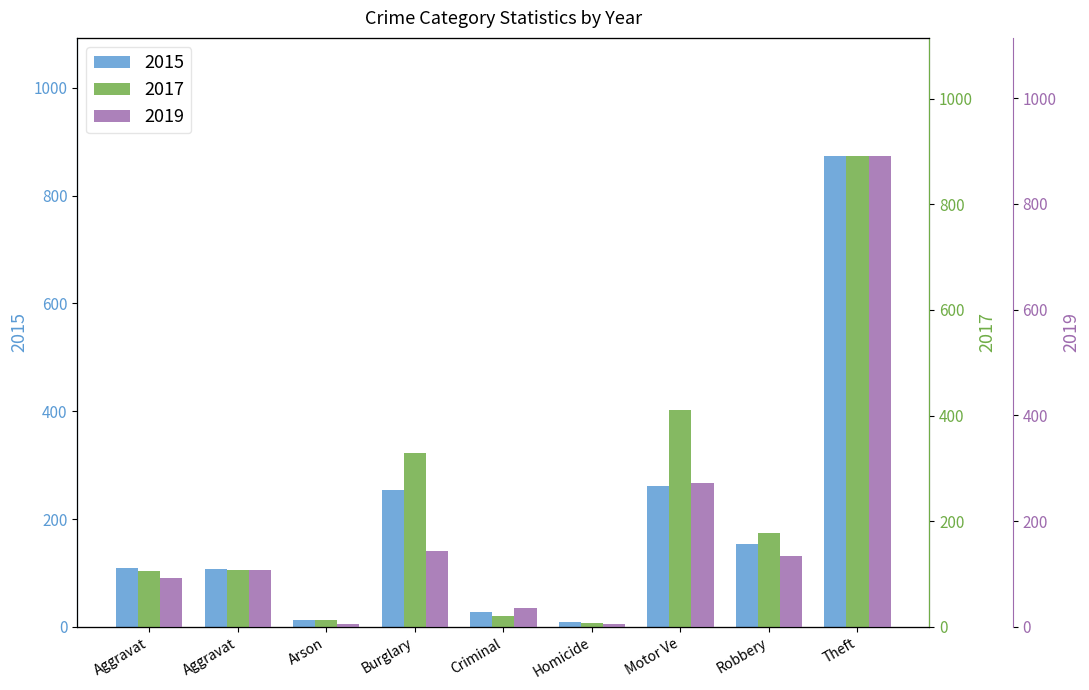

True or false: 2017 has a value of 42 at Aggravat.

False